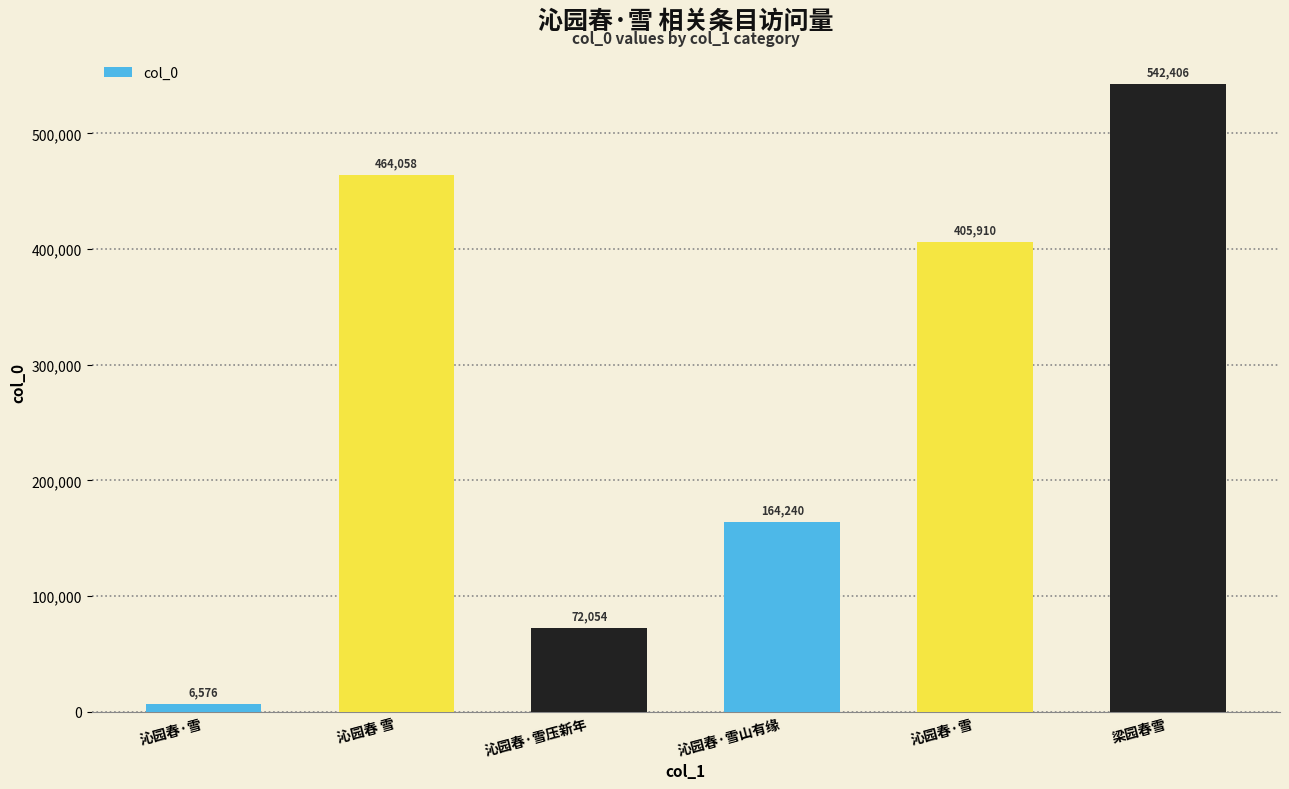

Reading right to left, extract all data points from this chart.

梁园春雪=542406	沁园春·雪=405910	沁园春·雪山有缘=164240	沁园春·雪压新年=72054	沁园春 雪=464058	沁园春·雪=6576